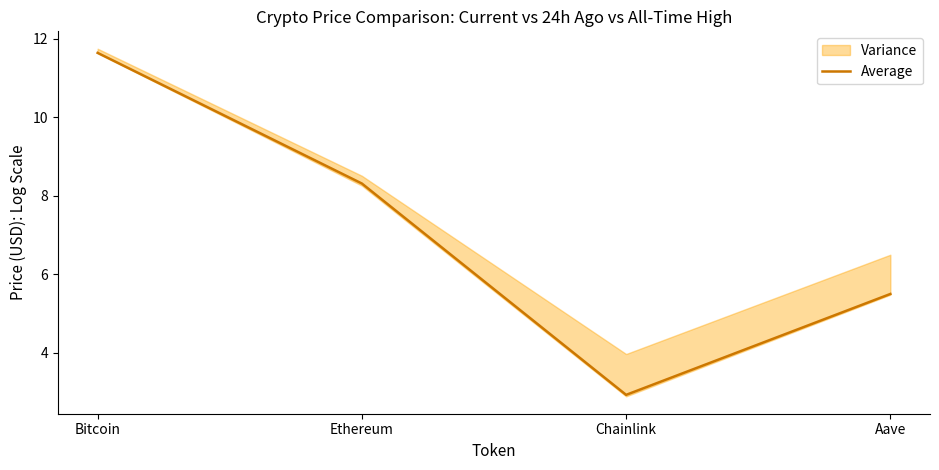

Reading left to right, what are all the values shown in this chart?

11.6	8.3	2.9	5.5